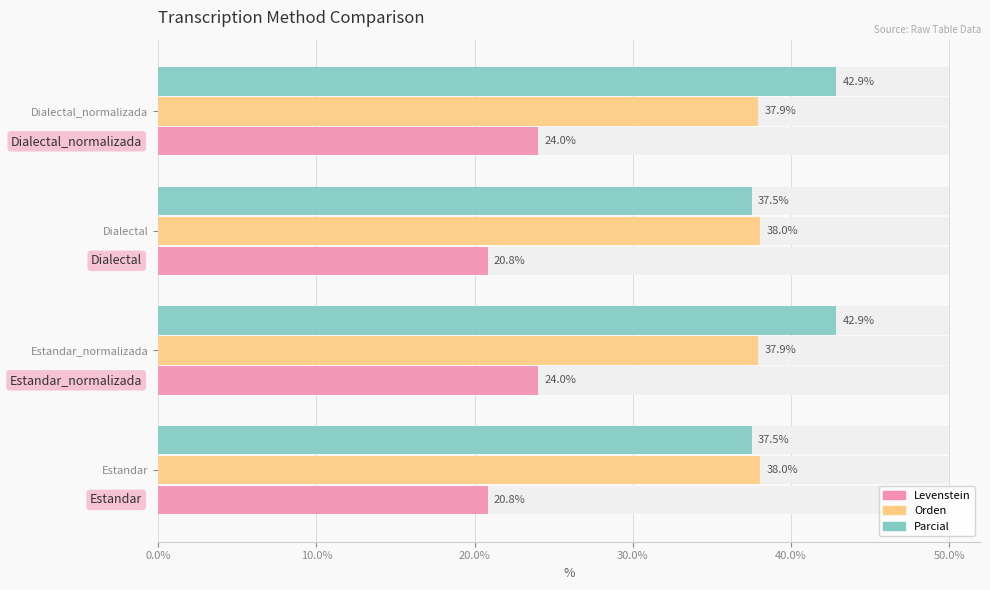

How many values in the Parcial series are below 42?

2